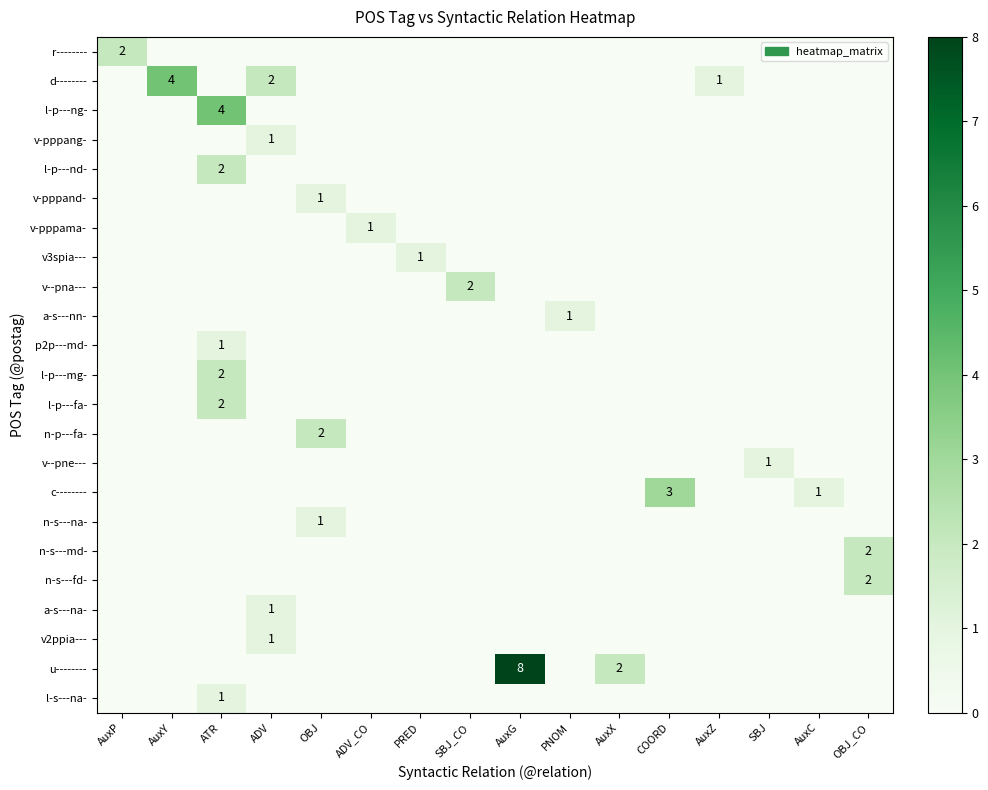

Is the value of v3spia--- at AuxC greater than the value of l-s---na- at OBJ?

No